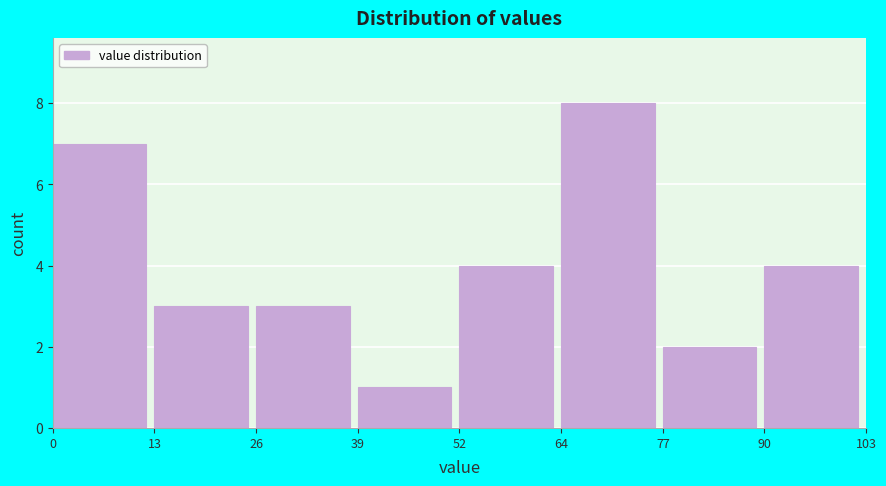

Which range on the x-axis has the tallest bar?

64 to 77